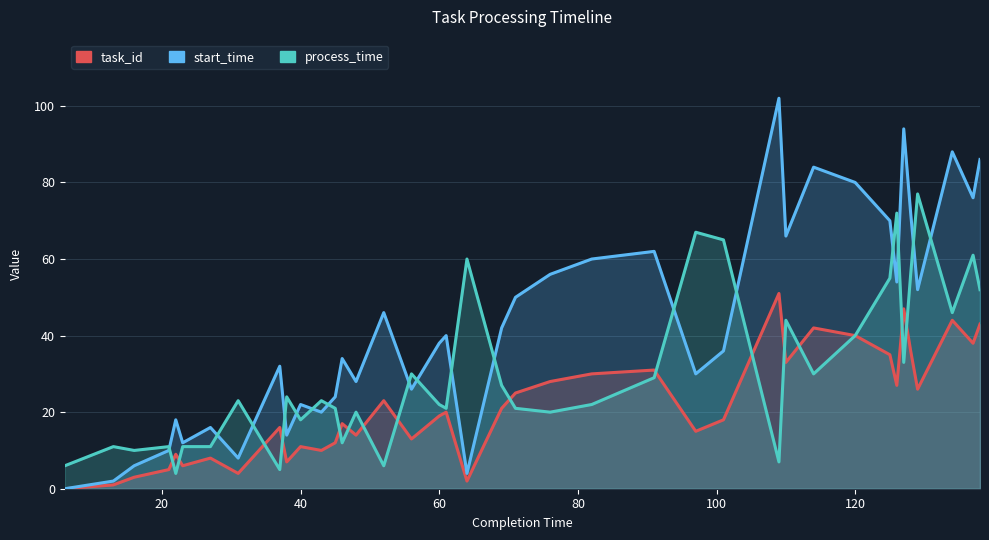

What is the difference between the maximum and minimum values in the task_id series?

51